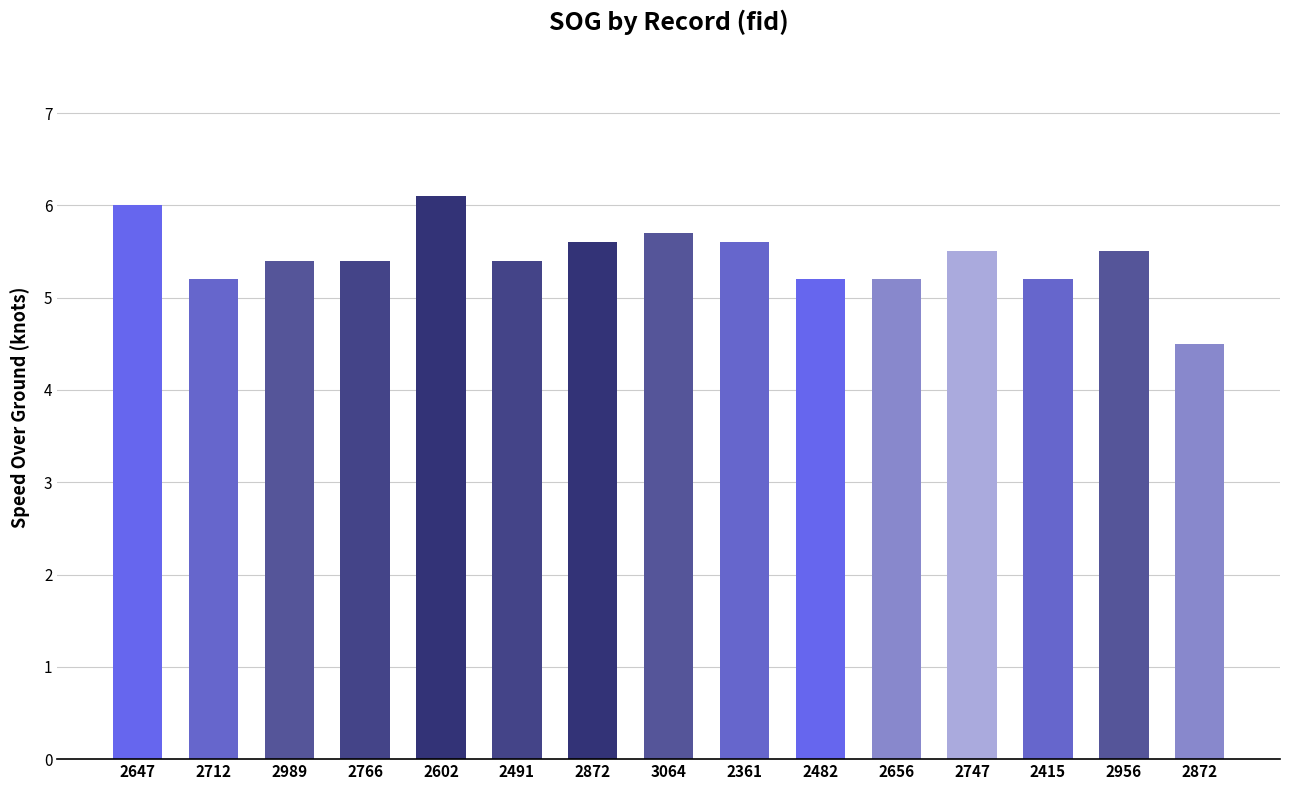

List the labels in order of value, largest first.

2602, 2647, 3064, 2872, 2361, 2747, 2956, 2989, 2766, 2491, 2712, 2482, 2656, 2415, 2872